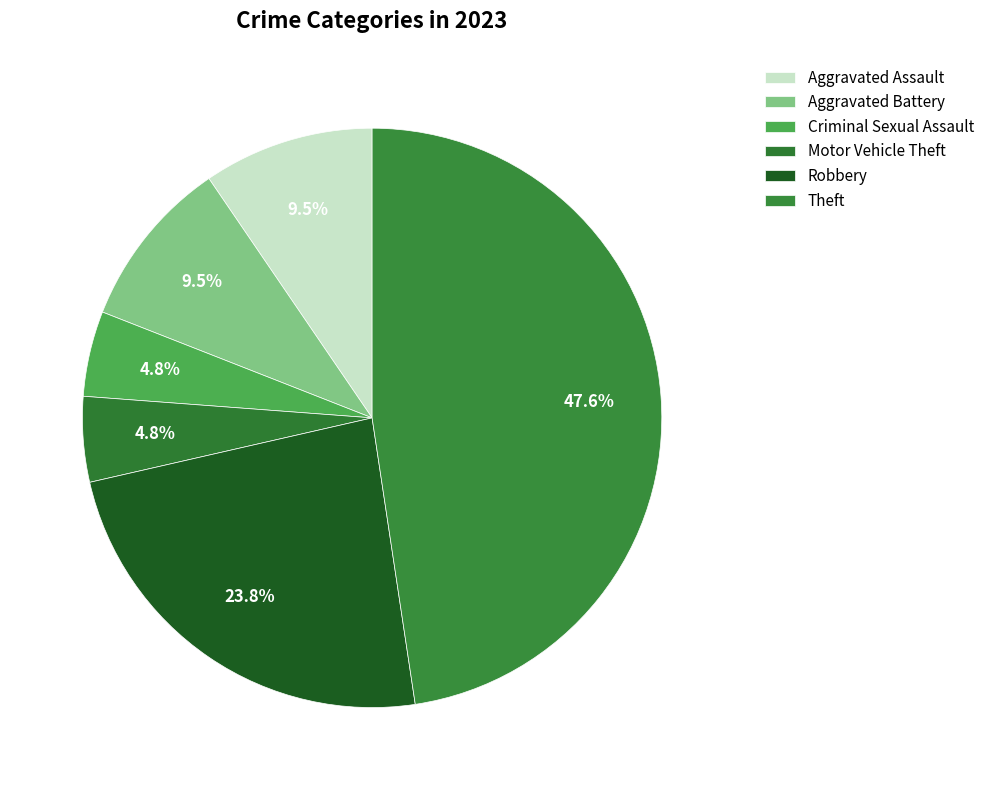

The Aggravated Battery slice represents 10% of the pie. True or false?

True